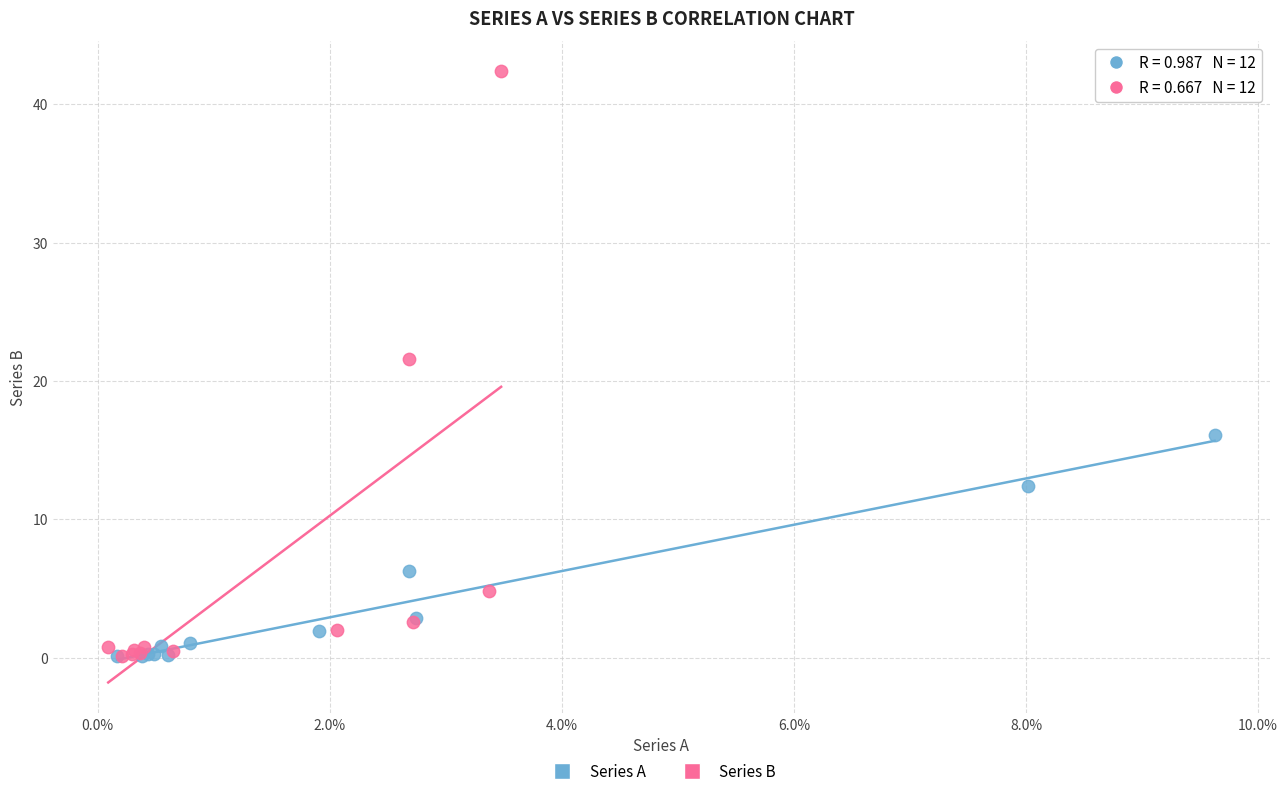

Which series has the largest Y range (max minus min)?

Series B